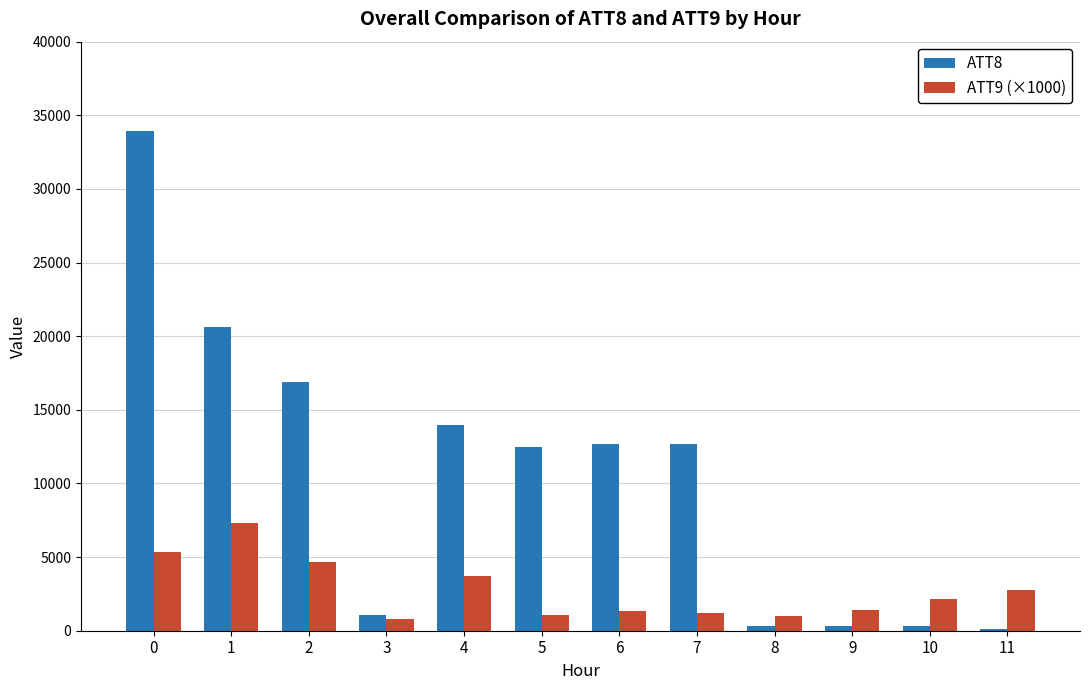

Between 0 and 7, which series saw the biggest shift?

ATT8